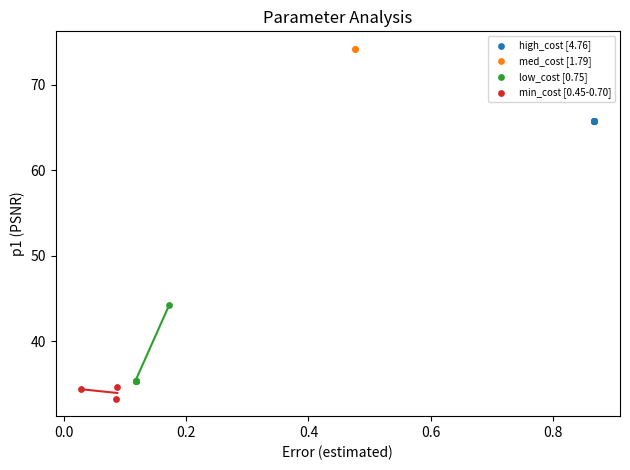

What are all the series names shown in the legend?

high_cost [4.76], med_cost [1.79], low_cost [0.75], min_cost [0.45-0.70]